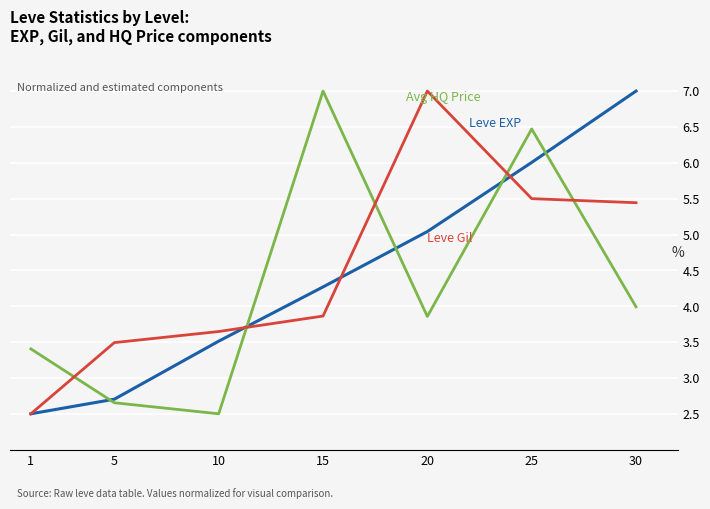

What is the difference between the highest and lowest values at 1?

0.9